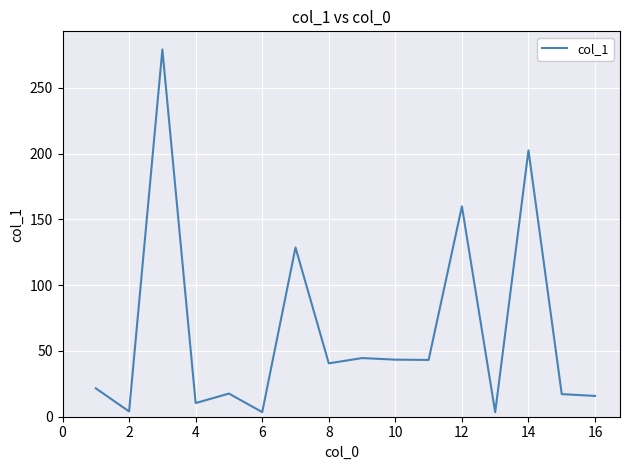

What is the difference between the maximum and minimum values?

275.9